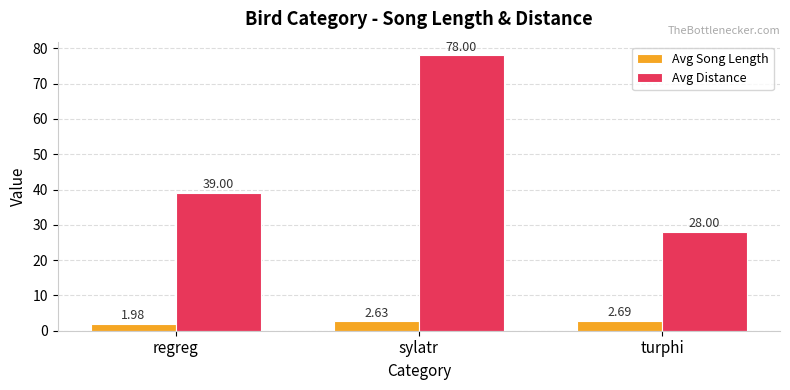

How many groups of bars are there?

3